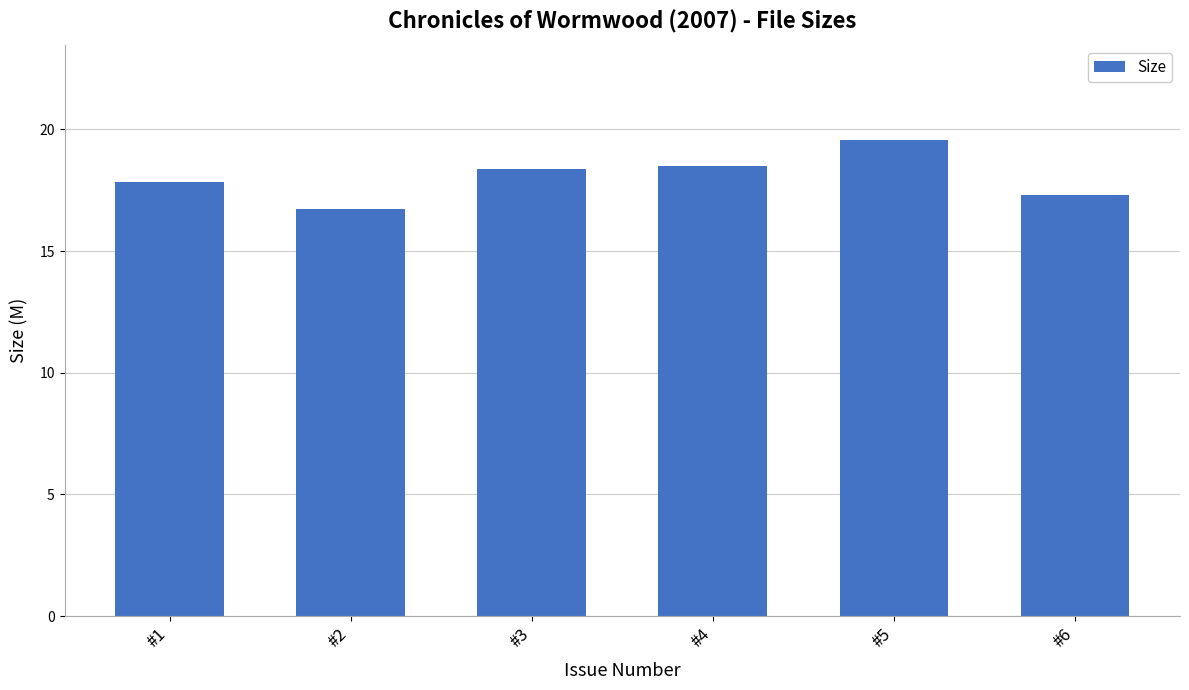

What is the smallest value displayed?

16.7